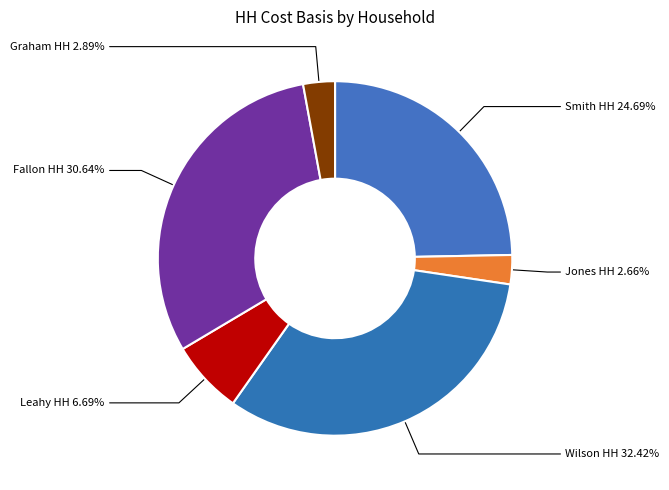

To the nearest percent, what is the difference between the Smith HH and Wilson HH slice percentages?

8%